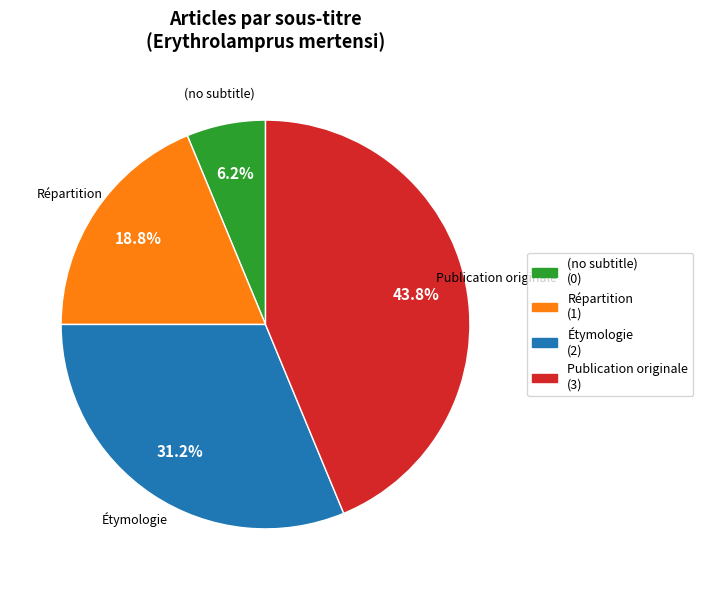

Which category has the biggest portion of the pie?

Publication originale